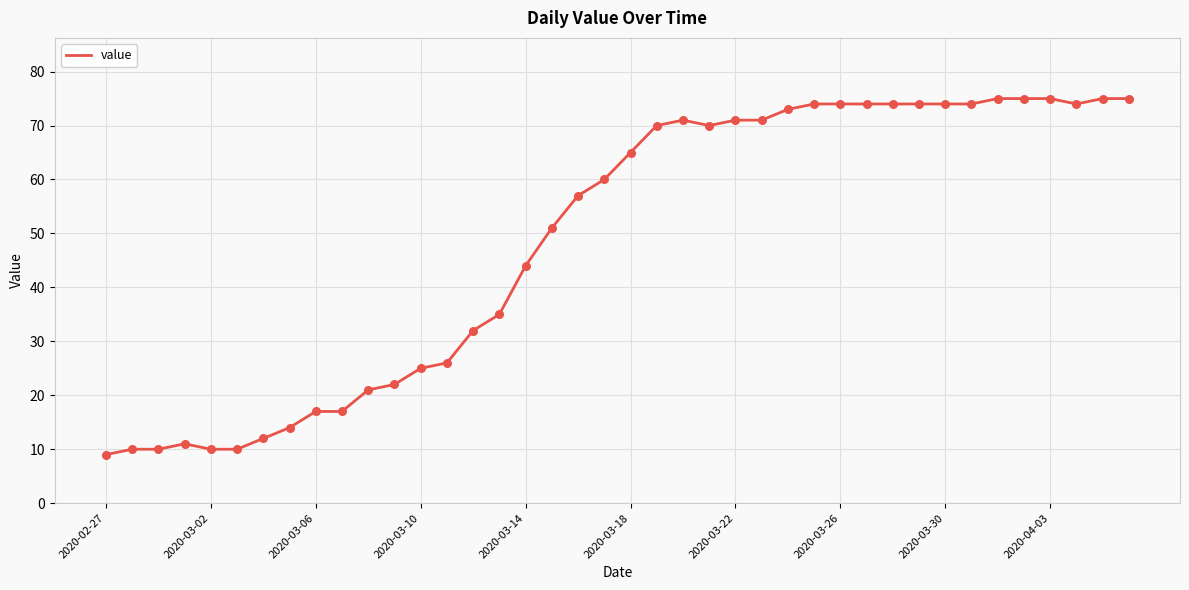

What is the maximum value shown in the chart?

75